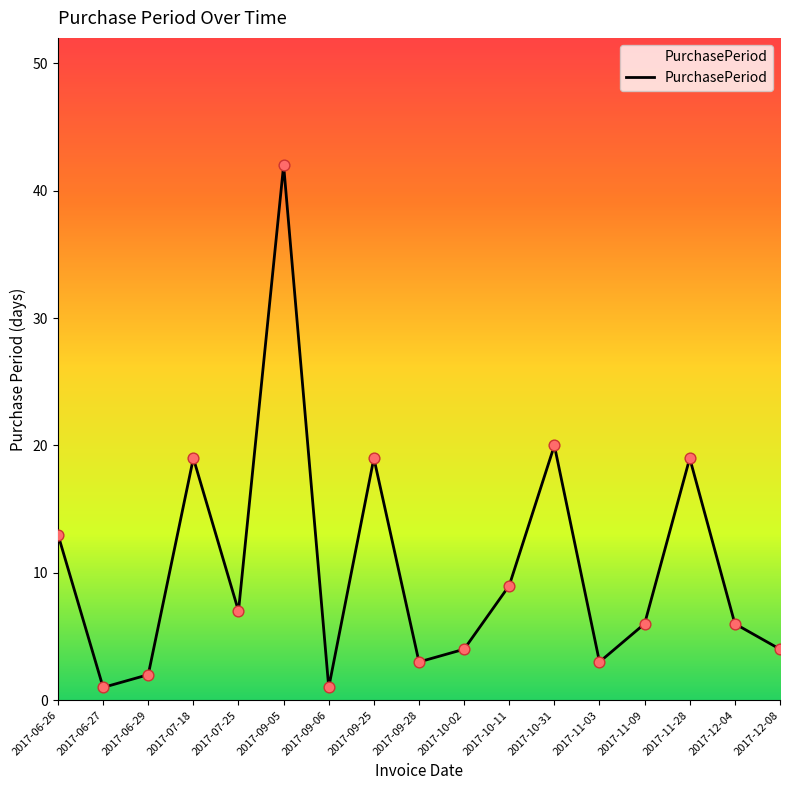

Which has a higher value, 2017-07-18 or 2017-06-29?

2017-07-18